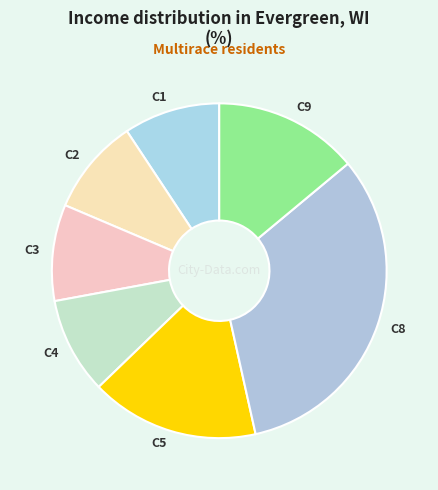

How many slices are in this pie chart?

7